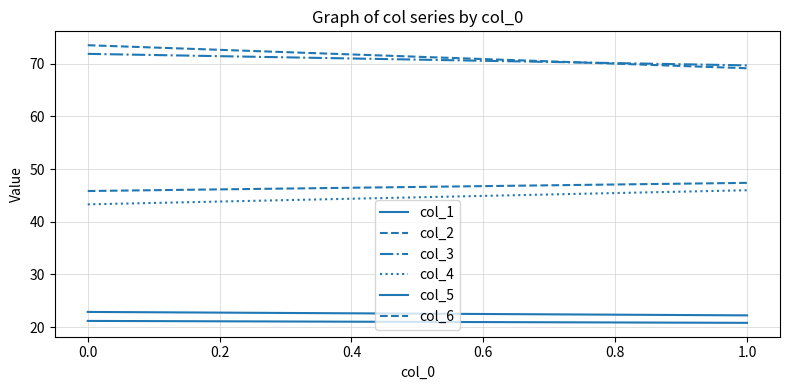

What is the difference between the maximum and minimum values in the col_1 series?

0.4